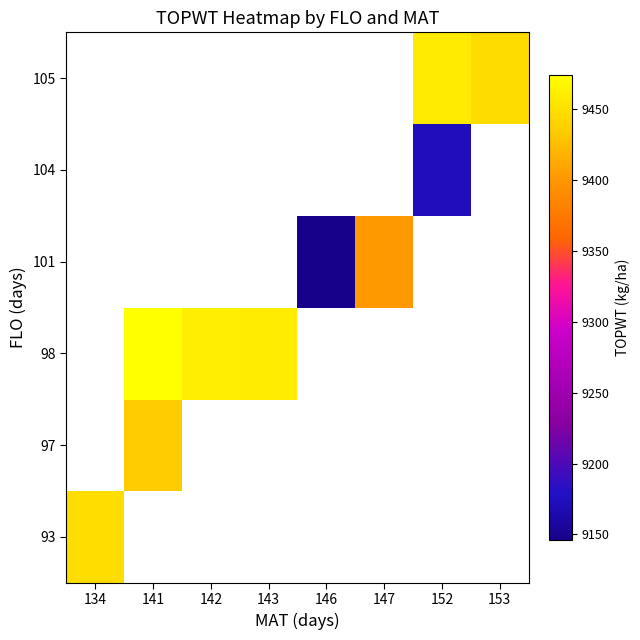

Count the number of categories in the chart.

8